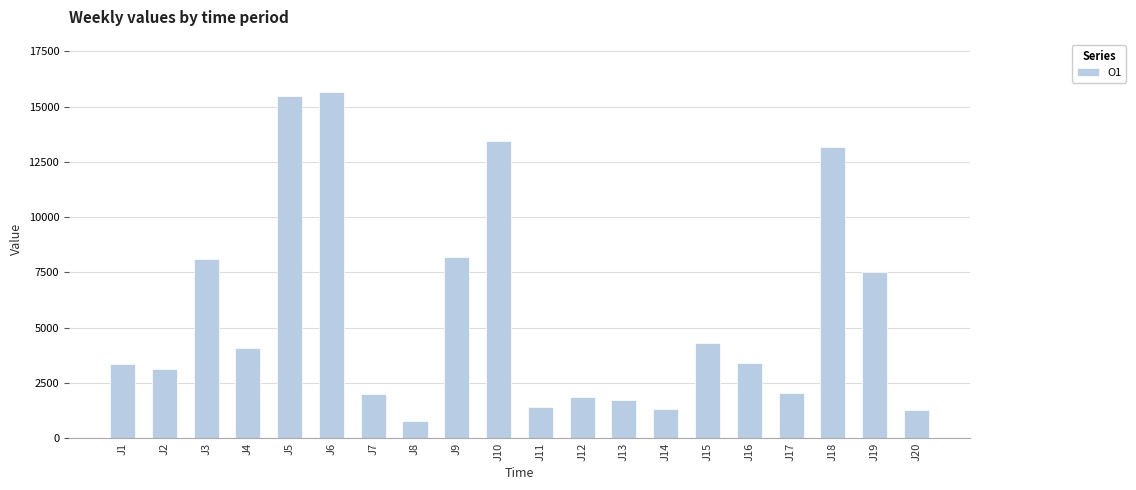

The value at J4 is 4099.4. True or false?

True